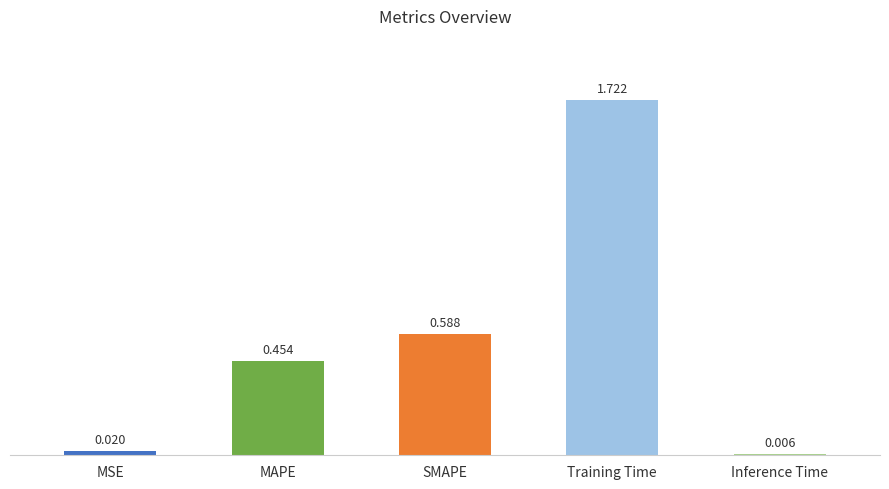

Which category has the highest value across all series?

Training Time